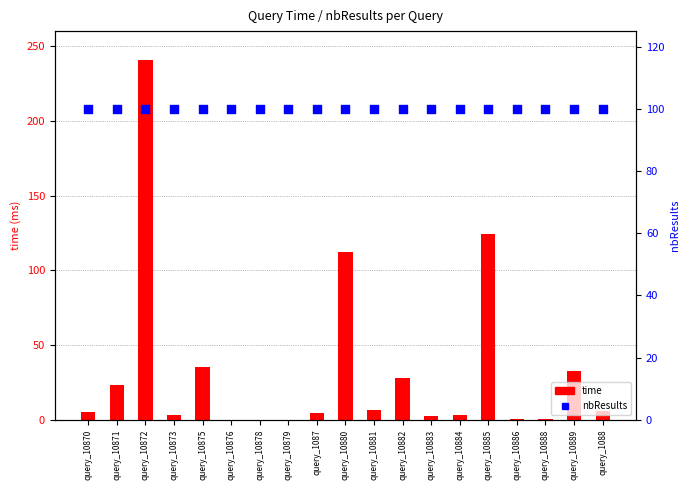

At how many categories does at least one series exceed 4?

19